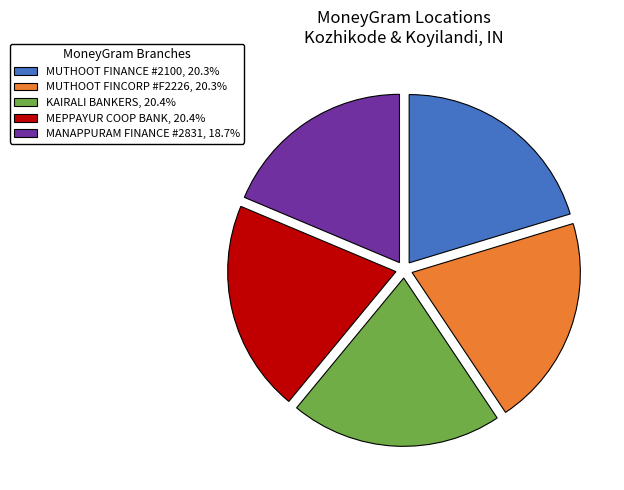

Approximately how many times larger is the value at MUTHOOT FINCORP #F2226, 20.3% compared to MUTHOOT FINANCE #2100, 20.3%?

1.0